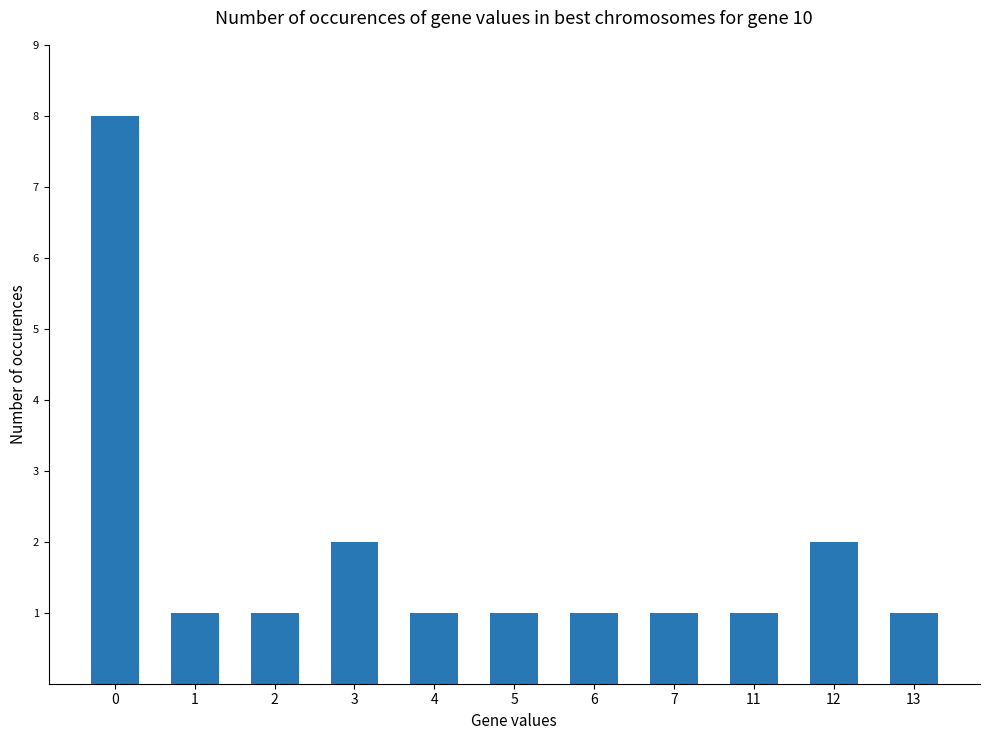

What is the ratio of the value at 2 to the value at 6?

1.0